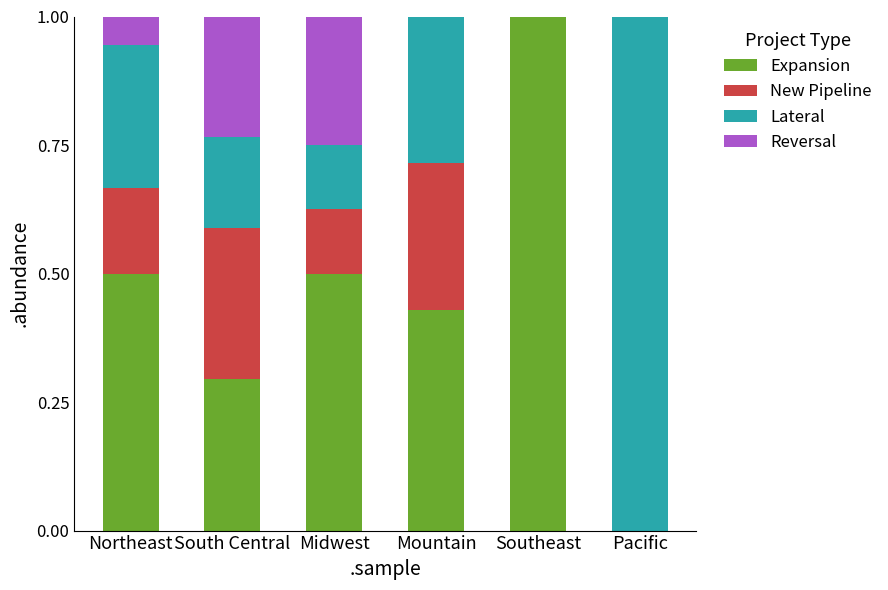

What is the highest value of the Expansion series?

1.0